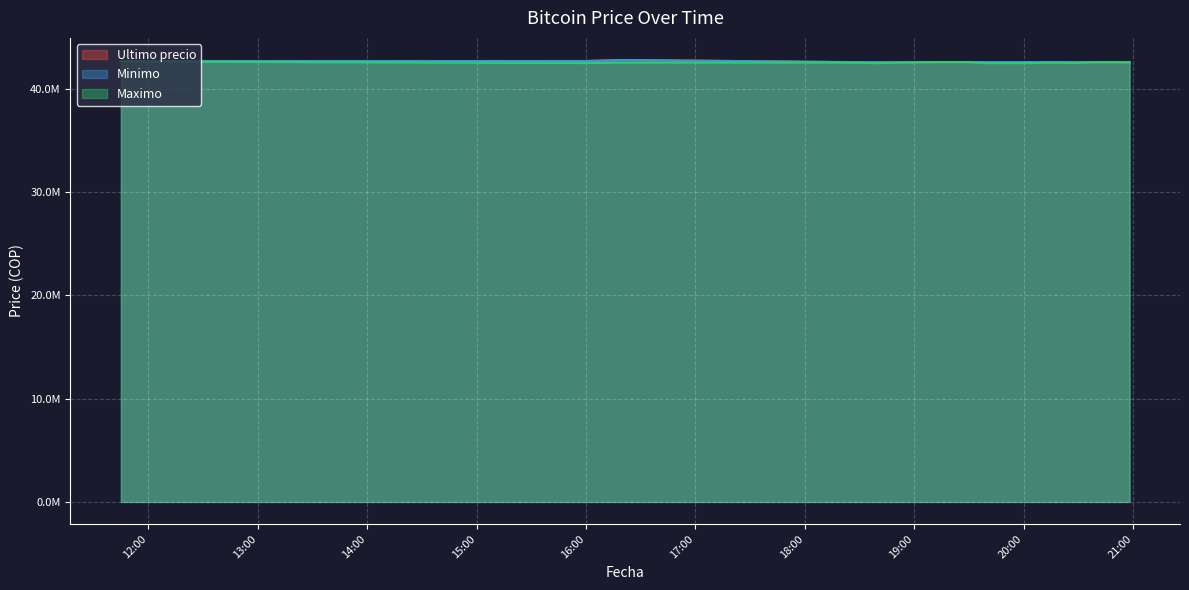

What are all the series names shown in the legend?

Ultimo precio, Minimo, Maximo